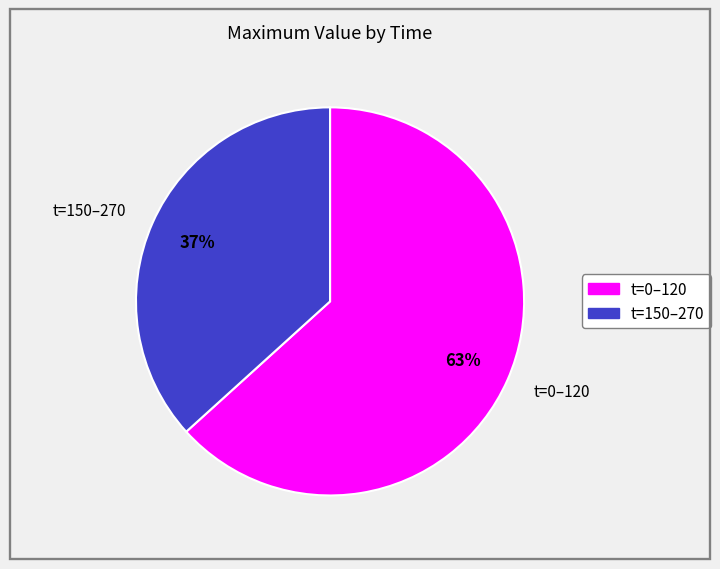

Is the sum of t=0–120 and t=150–270 greater than half?

Yes